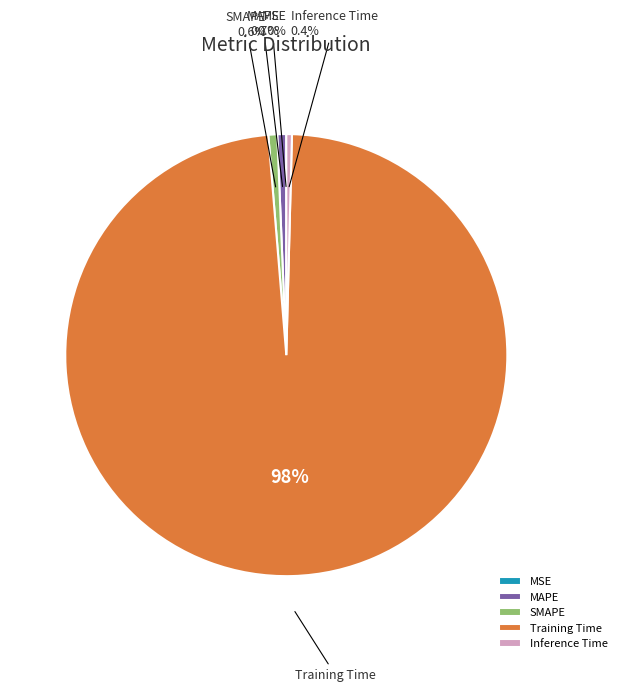

To the nearest percent, what is the combined percentage of Inference Time and MAPE?

1%